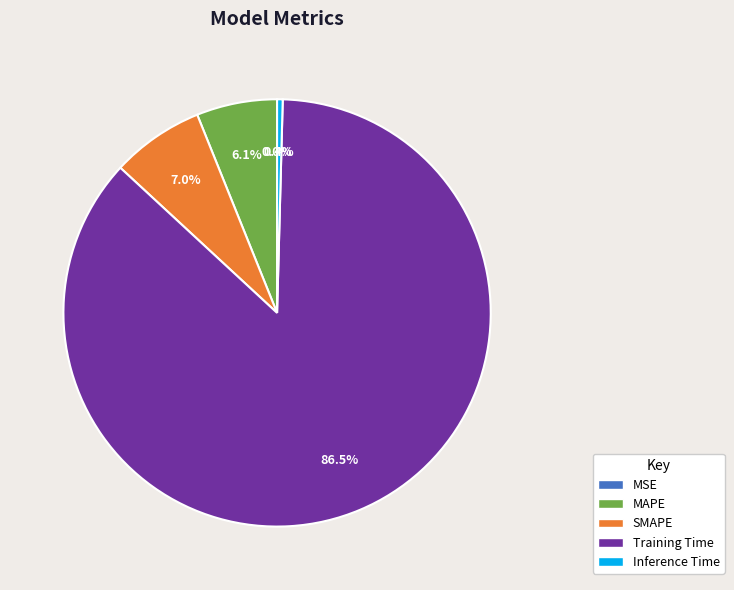

Is there a majority slice in this chart?

Yes